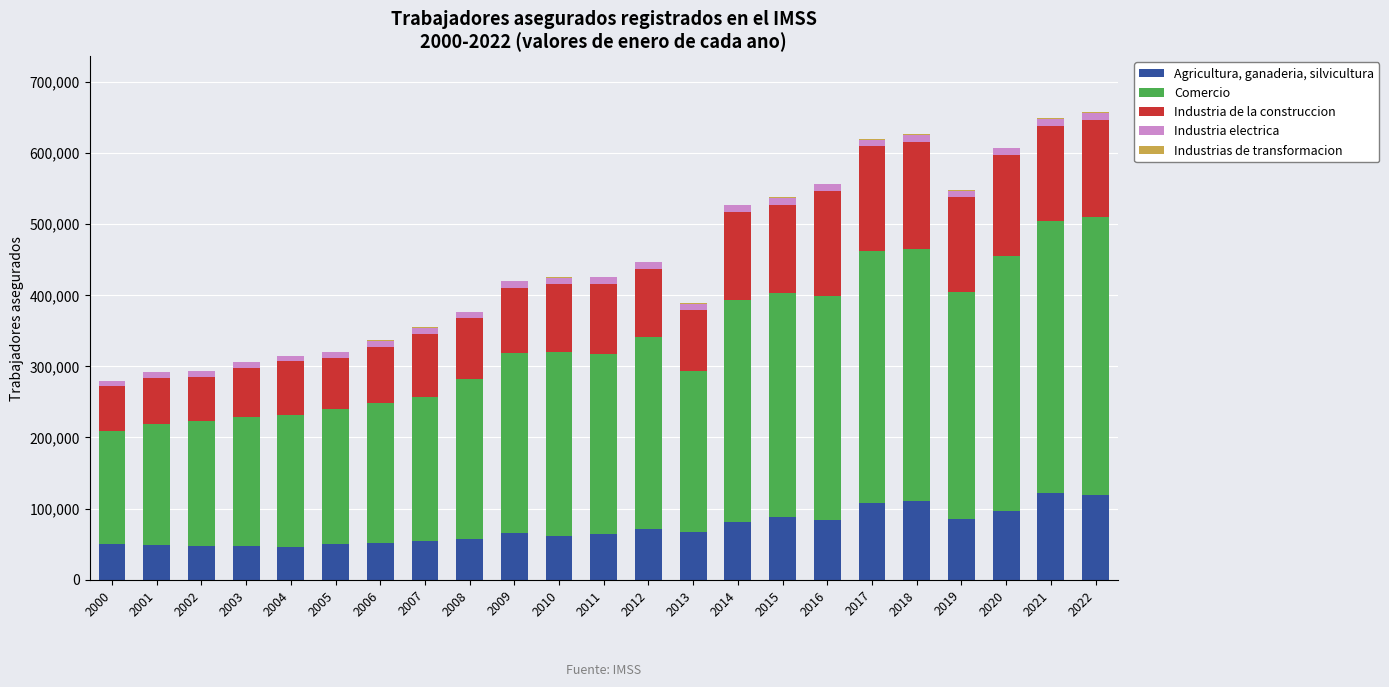

What is the total value across all series at 2008?

376701